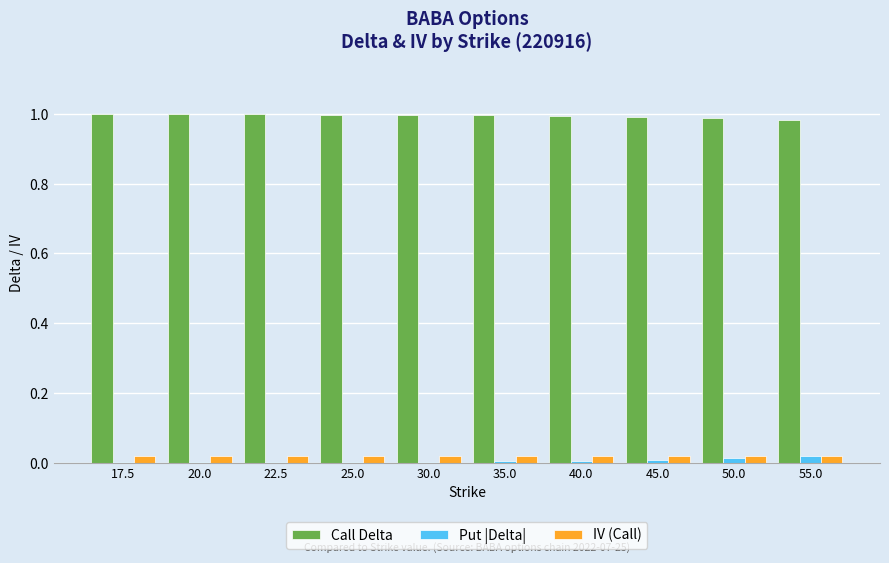

Is it true that IV (Call) equals 0.0 at 35.0?

True